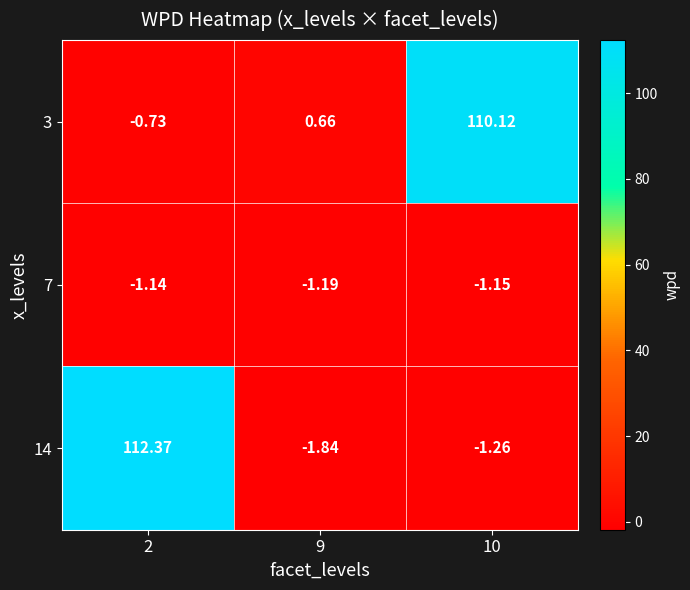

Is the value of 14 at 2 greater than the value of 3 at 9?

Yes